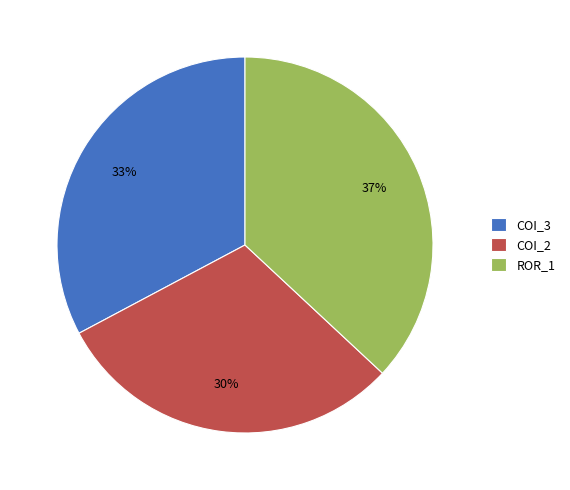

What percentage is the ROR_1 slice, to the nearest percent?

37%